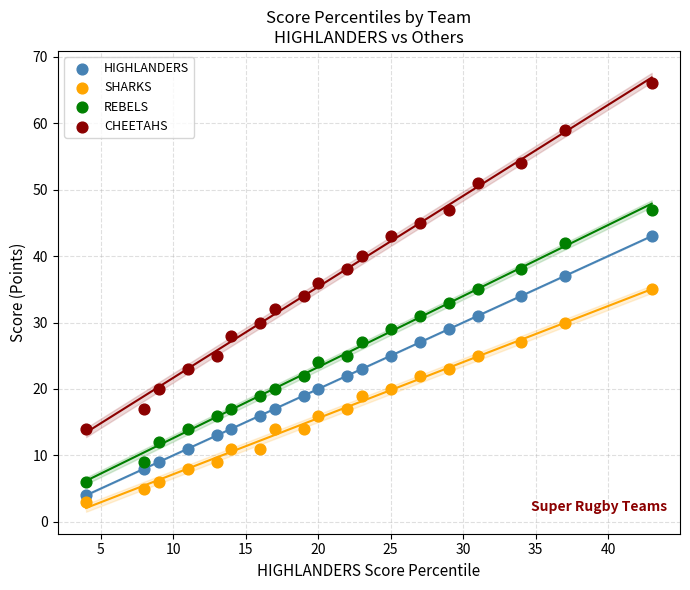

Across all data points, what is the range of X values (max minus min)?

39